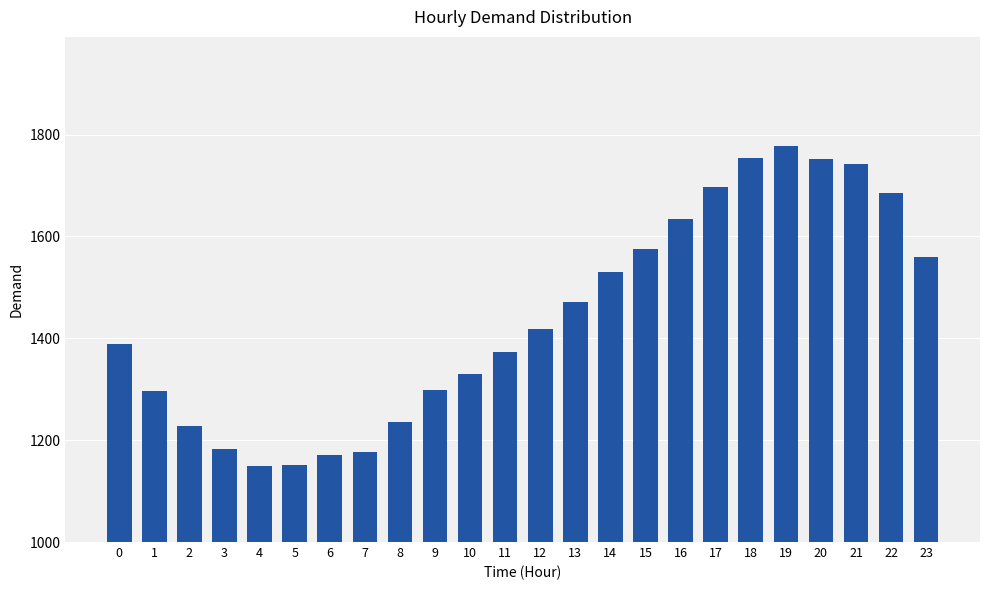

What is the change in value from 10 to 18?

+424.0